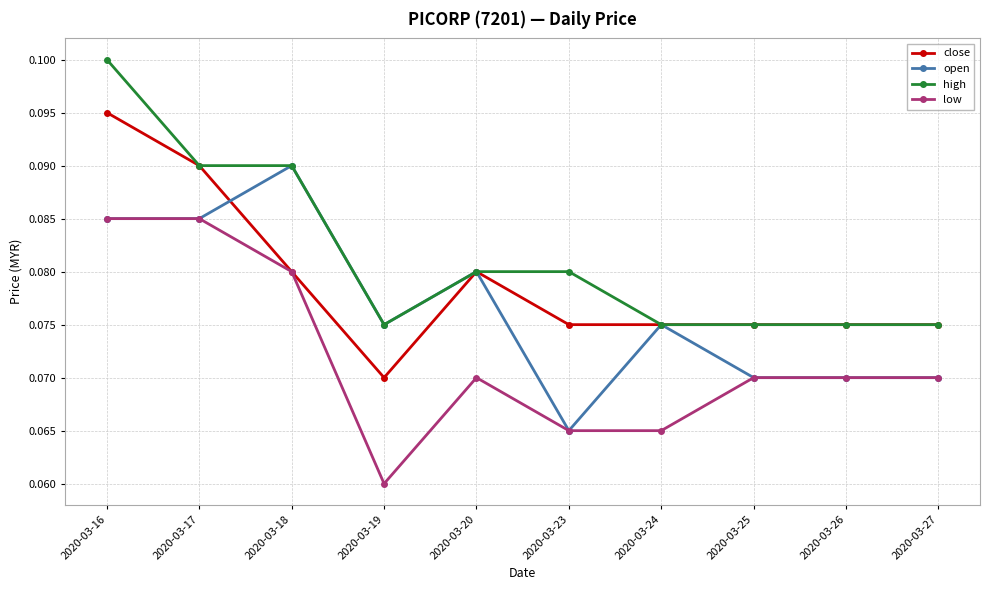

List the series in order of their peak value, highest first.

high, close, open, low